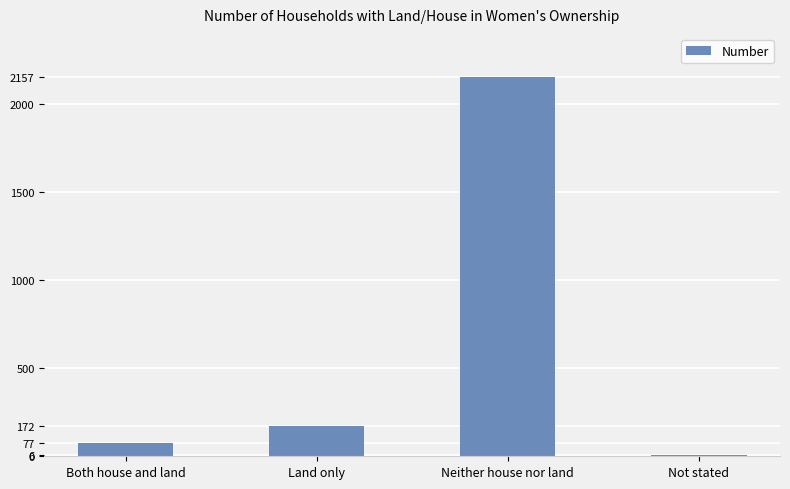

Which label corresponds to the largest value in the chart?

Neither house nor land